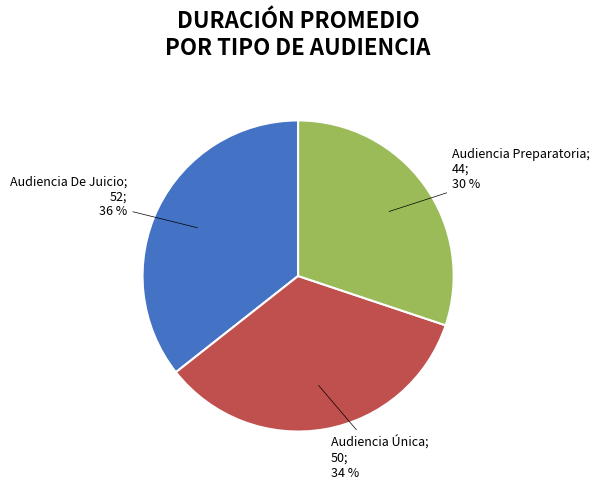

Is there any slice that represents more than half of the pie?

No